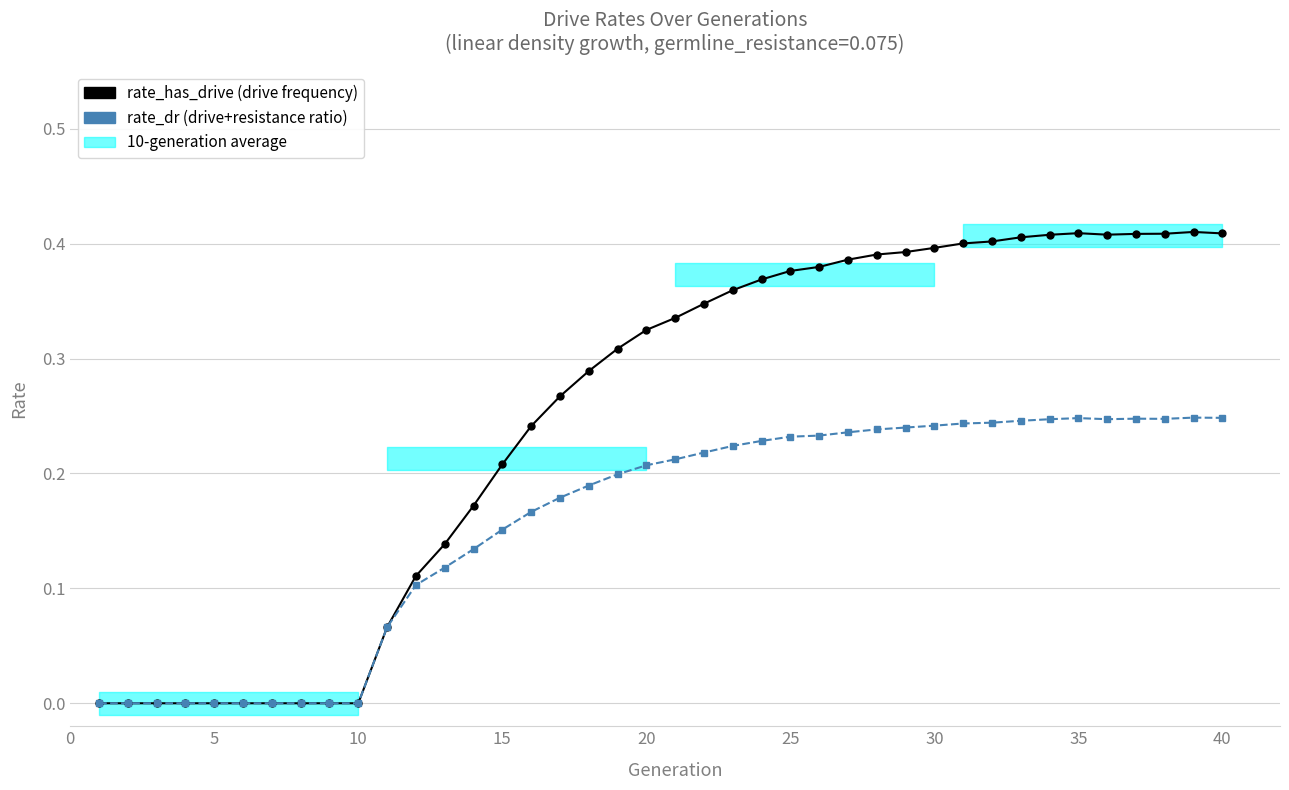

Rank the series by their average value, from highest to lowest.

rate_has_drive, rate_dr